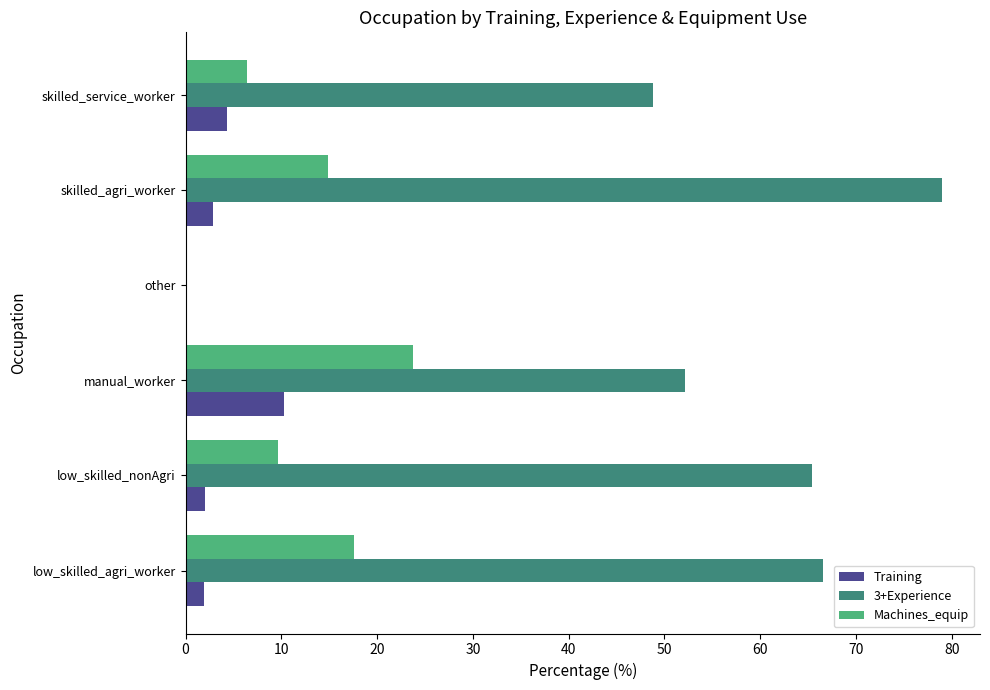

What is the highest value of the Training series?

10.3